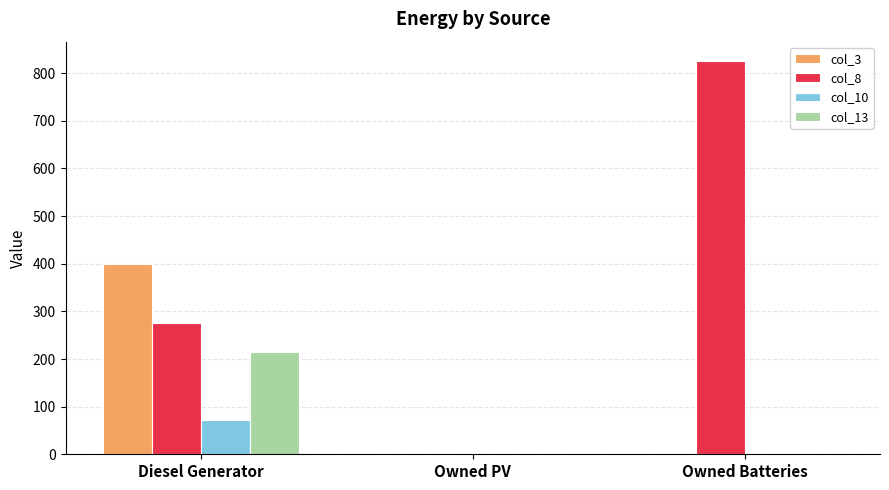

The col_10 series shows 0 at Owned PV. True or false?

True